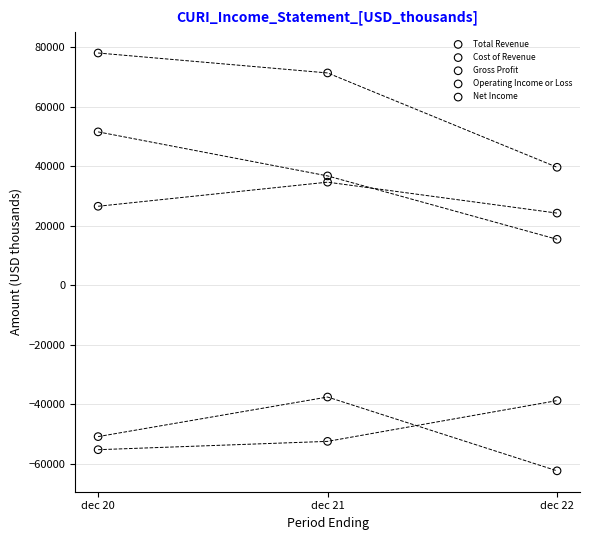

Across all series, what Y value is closest to 7800?

15400